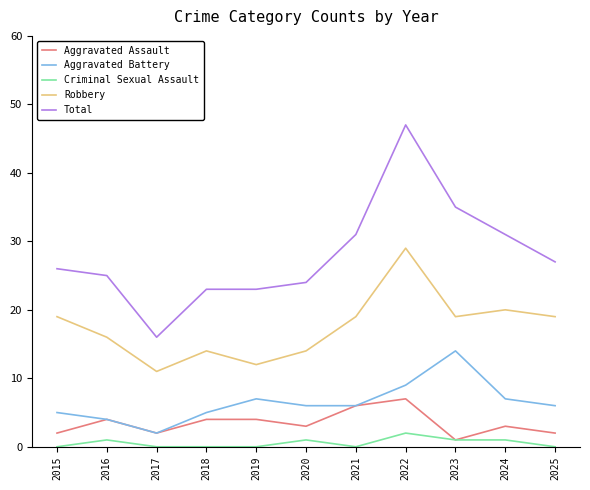

Reading left to right, what are all the values shown in this chart?

Aggravated Assault: 2015=2	2016=4	2017=2	2018=4	2019=4	2020=3	2021=6	2022=7	2023=1	2024=3	2025=2
Aggravated Battery: 2015=5	2016=4	2017=2	2018=5	2019=7	2020=6	2021=6	2022=9	2023=14	2024=7	2025=6
Criminal Sexual Assault: 2015=0	2016=1	2017=0	2018=0	2019=0	2020=1	2021=0	2022=2	2023=1	2024=1	2025=0
Robbery: 2015=19	2016=16	2017=11	2018=14	2019=12	2020=14	2021=19	2022=29	2023=19	2024=20	2025=19
Total: 2015=26	2016=25	2017=16	2018=23	2019=23	2020=24	2021=31	2022=47	2023=35	2024=31	2025=27